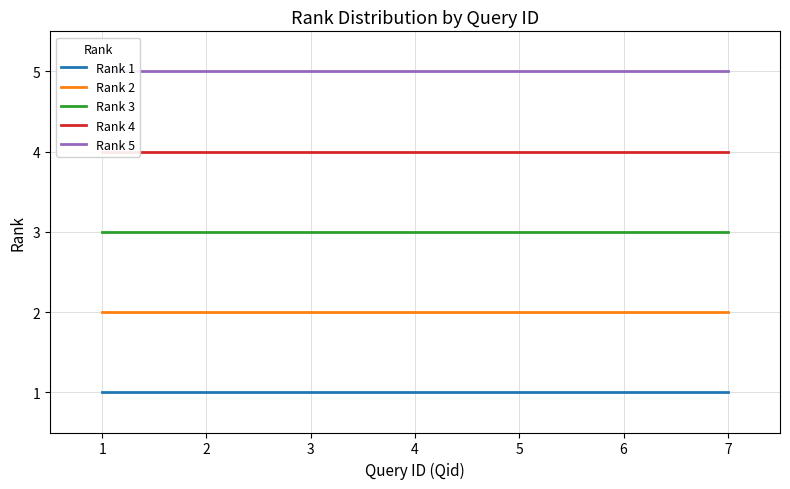

Does the chart have visible grid lines?

Yes